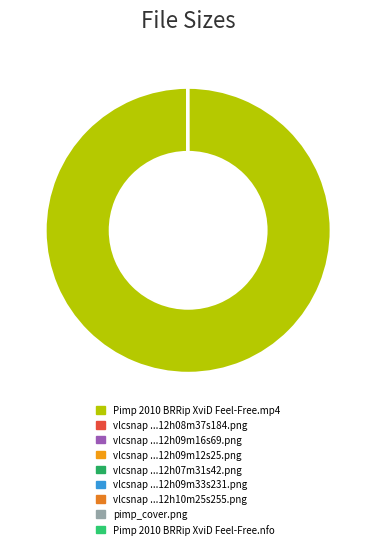

Is it true that Pimp 2010 BRRip XviD Feel-Free.mp4 is 100% of the pie?

True